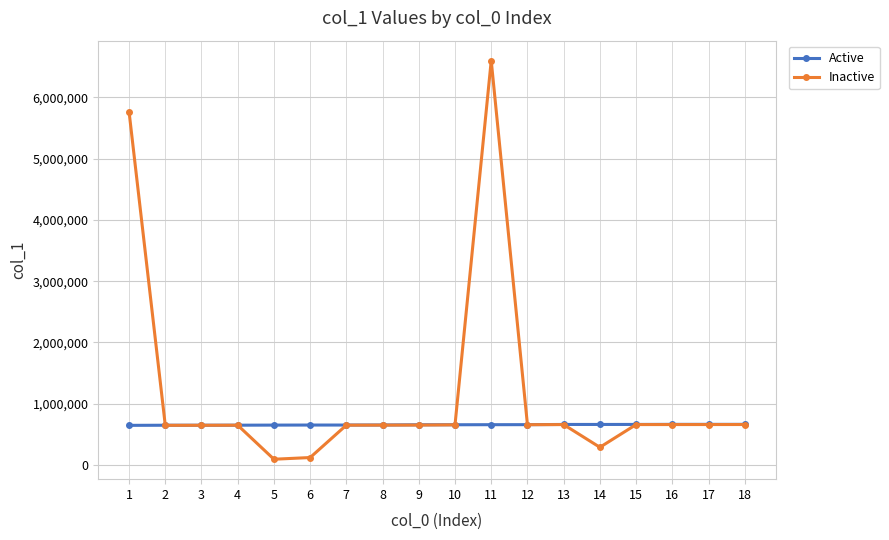

True or false: Inactive has more than 1 interior local peaks.

True